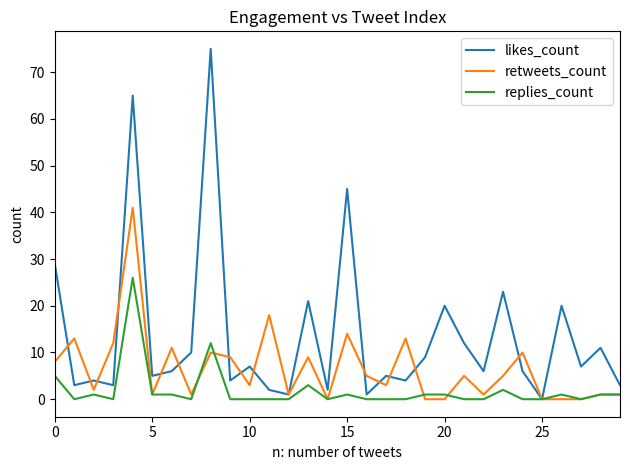

Which series has the widest spread of values?

likes_count